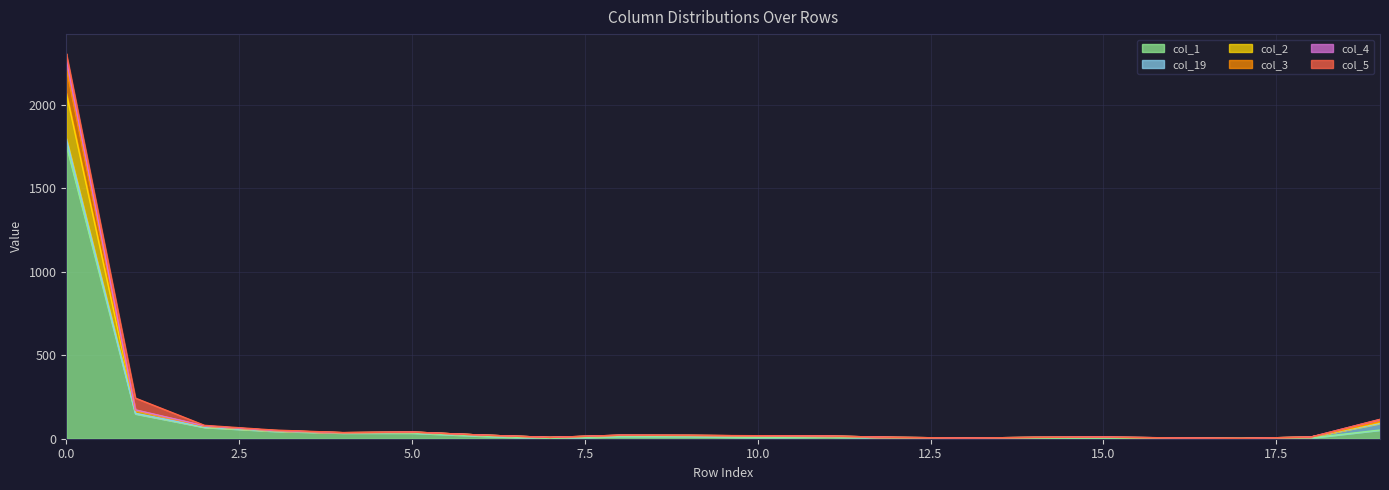

What is the value of the col_4 point at the 19th from the left?

10